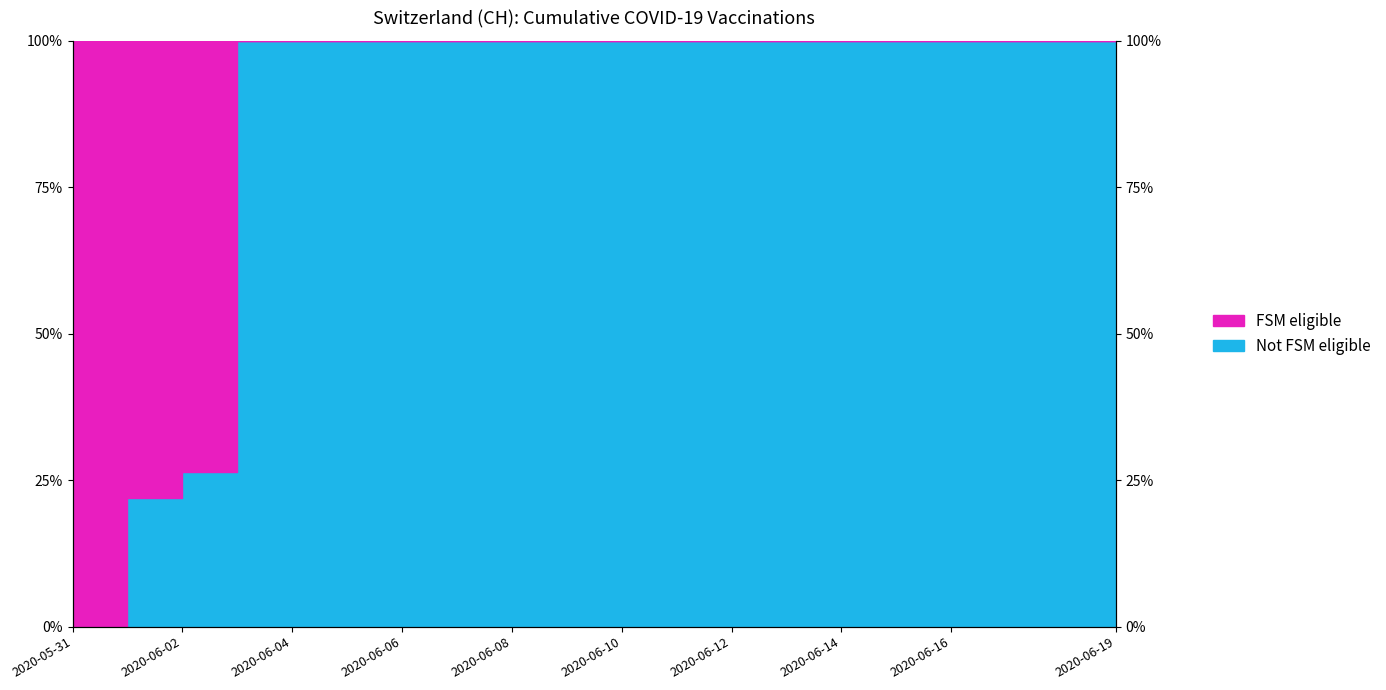

What is the label of the 14th point from the left?

2020-06-13